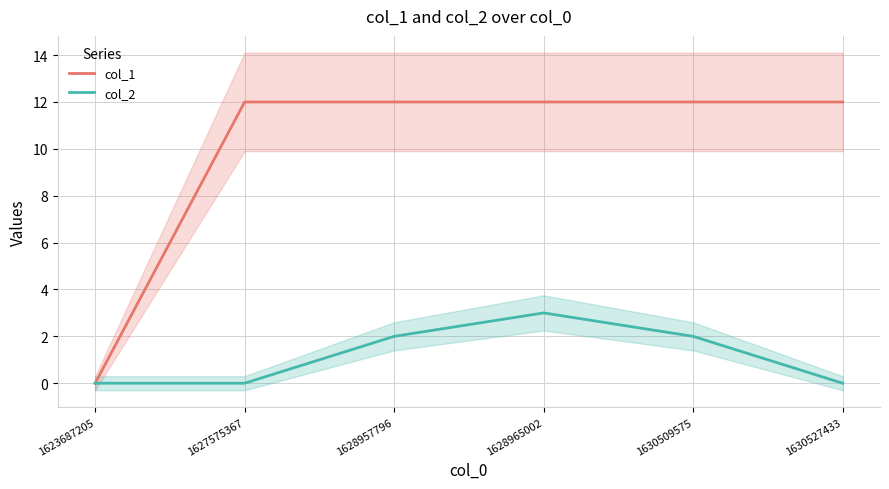

What is the total value across all series at 1628957796?

14